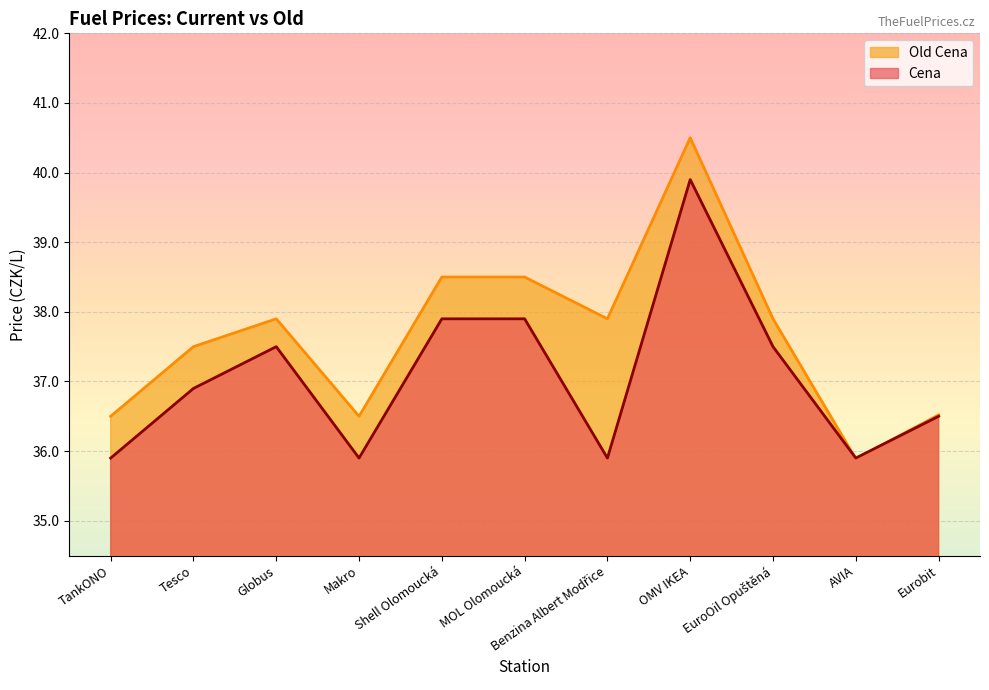

True or false: Old Cena and Cena intersect in this chart.

True